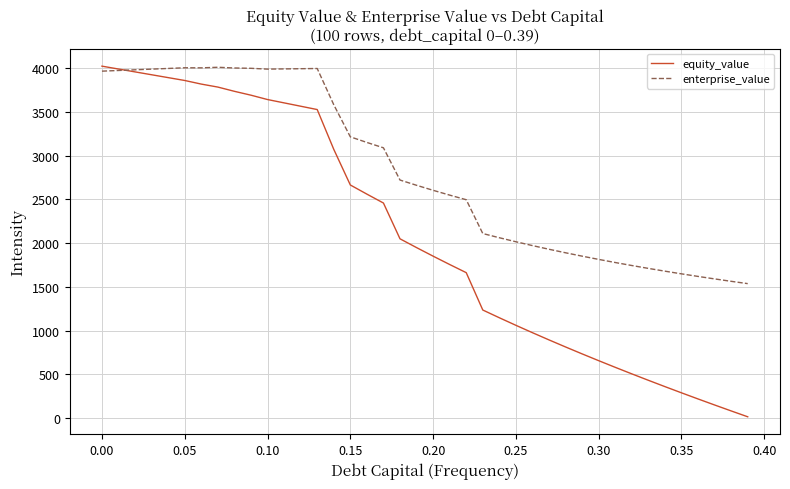

What is the minimum value for enterprise_value?

1536.6